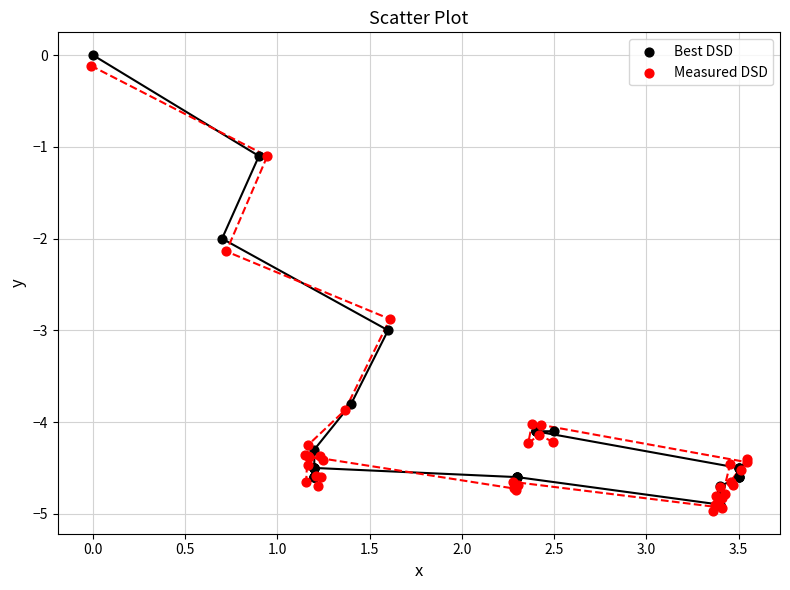

What are all the series names shown in the legend?

Best DSD, Measured DSD